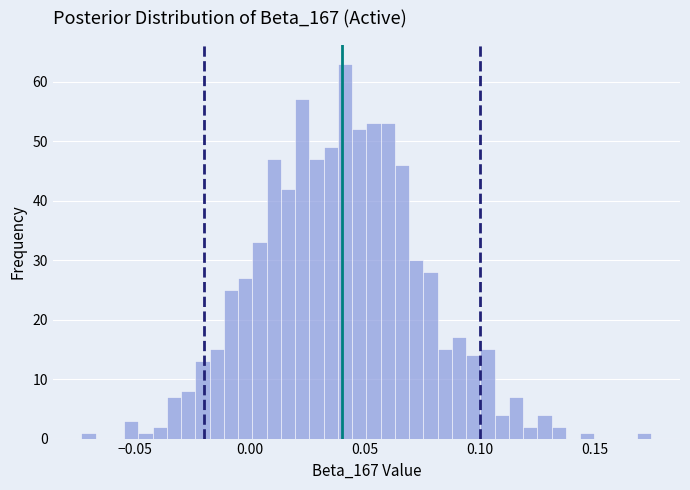

Read against the x-axis, roughly where is the centre of the tallest bar?

0.040